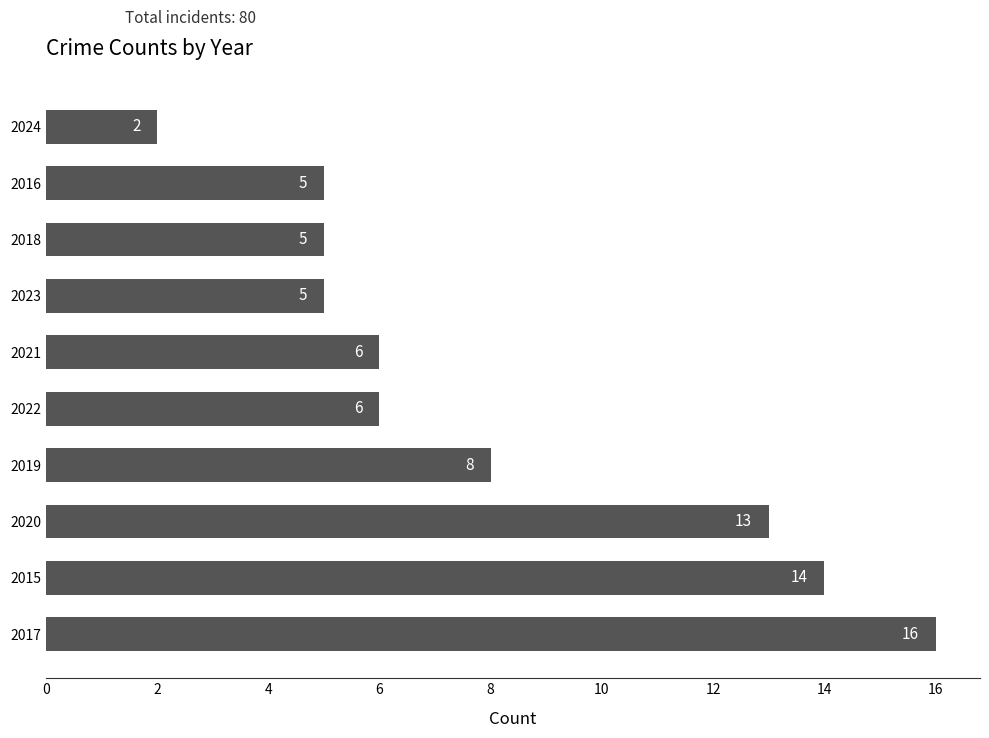

Where is the data nearest to the value 9?

2019